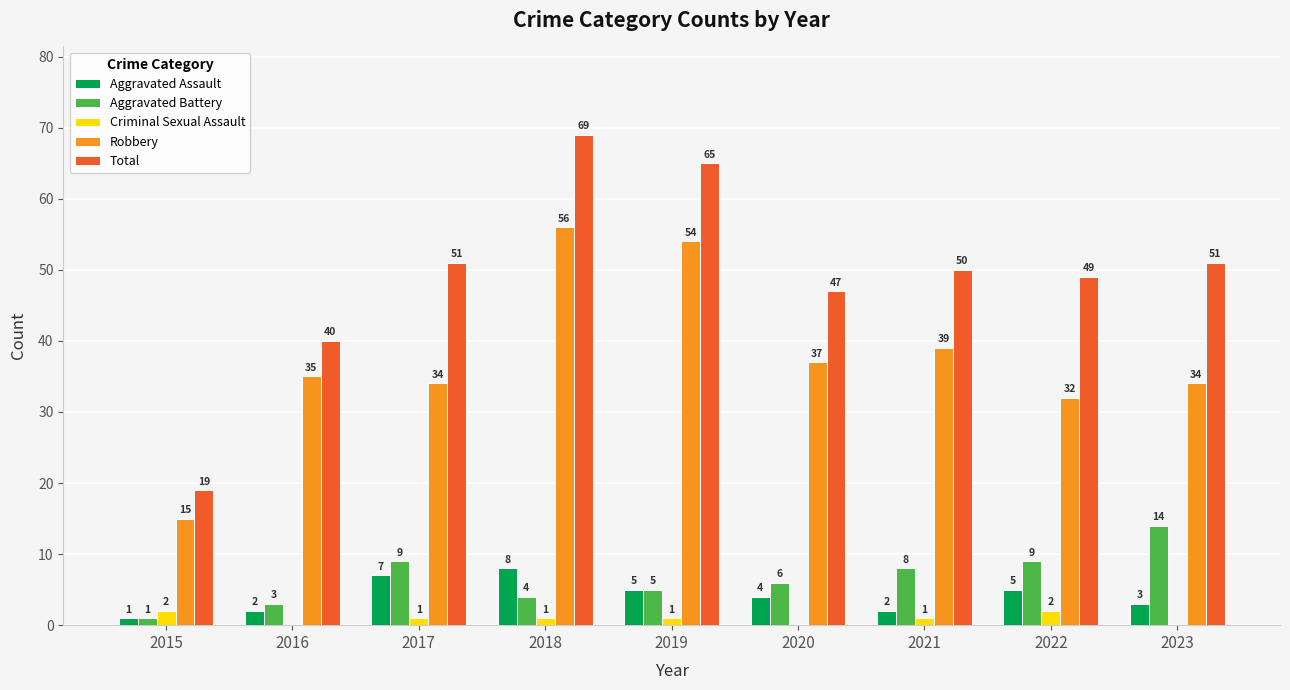

Reading left to right, extract all data points from this chart.

Aggravated Assault: 2015=1	2016=2	2017=7	2018=8	2019=5	2020=4	2021=2	2022=5	2023=3
Aggravated Battery: 2015=1	2016=3	2017=9	2018=4	2019=5	2020=6	2021=8	2022=9	2023=14
Criminal Sexual Assault: 2015=2	2016=0	2017=1	2018=1	2019=1	2020=0	2021=1	2022=2	2023=0
Robbery: 2015=15	2016=35	2017=34	2018=56	2019=54	2020=37	2021=39	2022=32	2023=34
Total: 2015=19	2016=40	2017=51	2018=69	2019=65	2020=47	2021=50	2022=49	2023=51